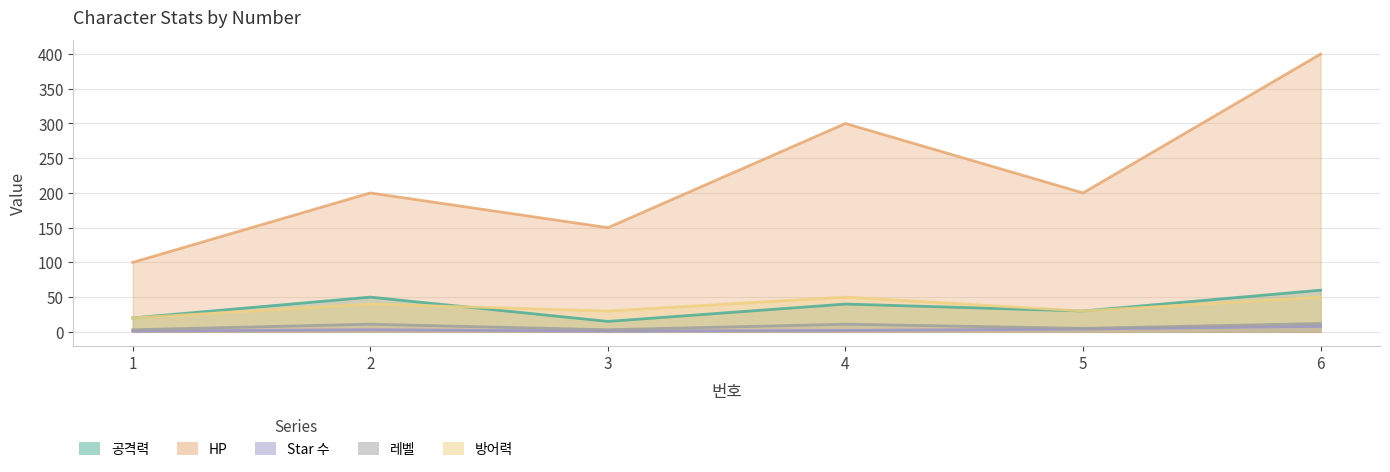

Reading left to right, transcribe all the data shown in this chart.

공격력: 1=20	2=50	3=15	4=40	5=30	6=60
HP: 1=100	2=200	3=150	4=300	5=200	6=400
Star 수: 1=1	2=3	3=1	4=2	5=4	6=8
레벨: 1=3	2=11	3=3	4=11	5=5	6=12
방어력: 1=20	2=40	3=30	4=50	5=30	6=50